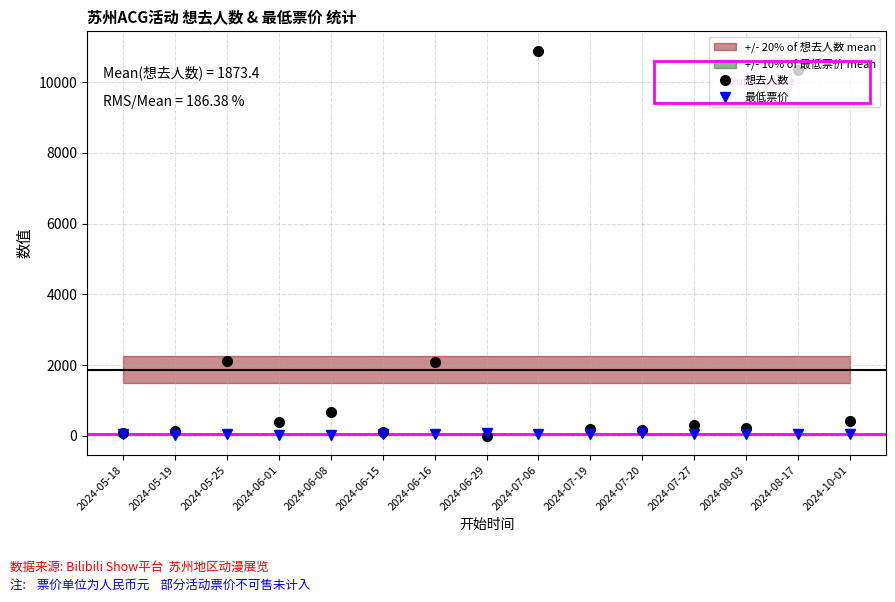

What is the total value across all series at 2024-06-01?

401